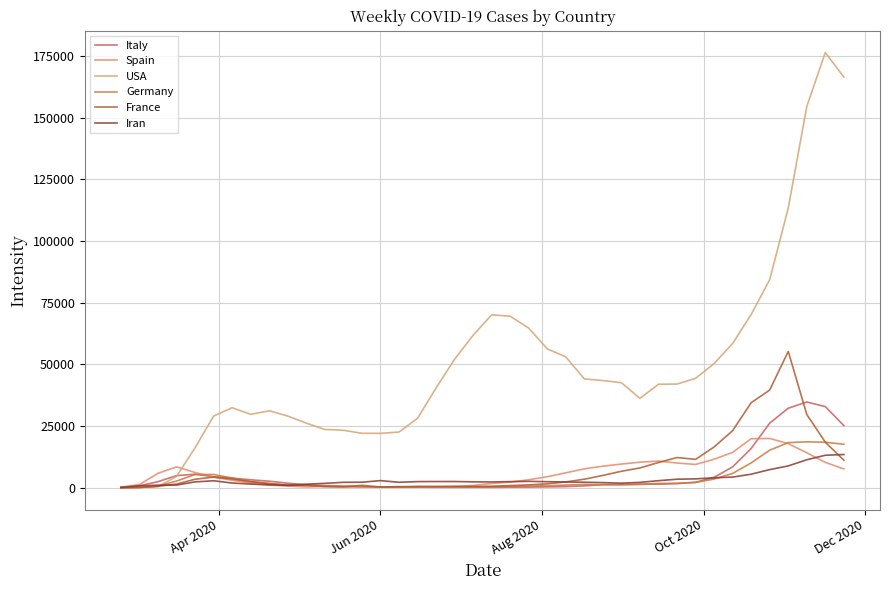

Is this an area chart (filled region under the line)?

No